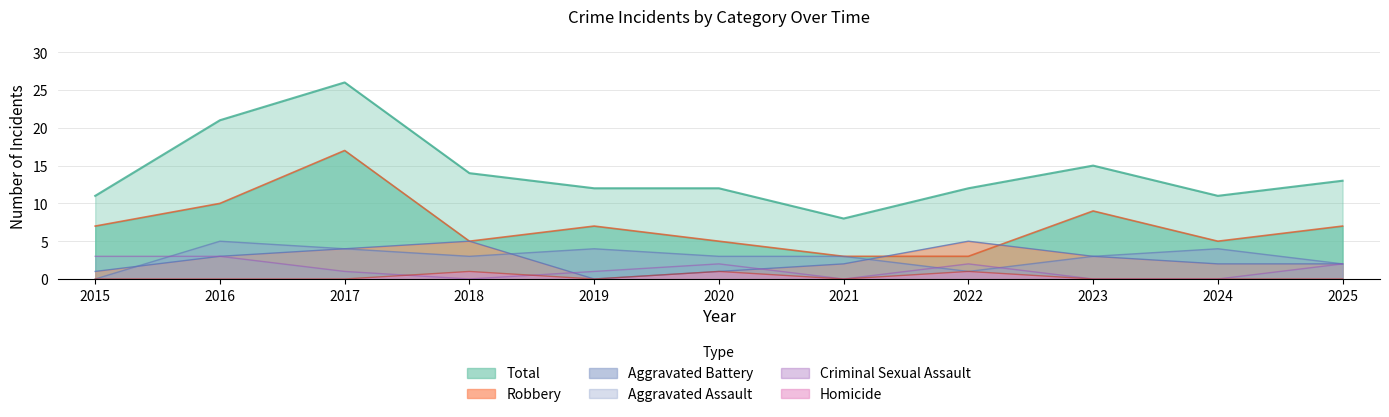

True or false: Homicide and Criminal Sexual Assault intersect in this chart.

True